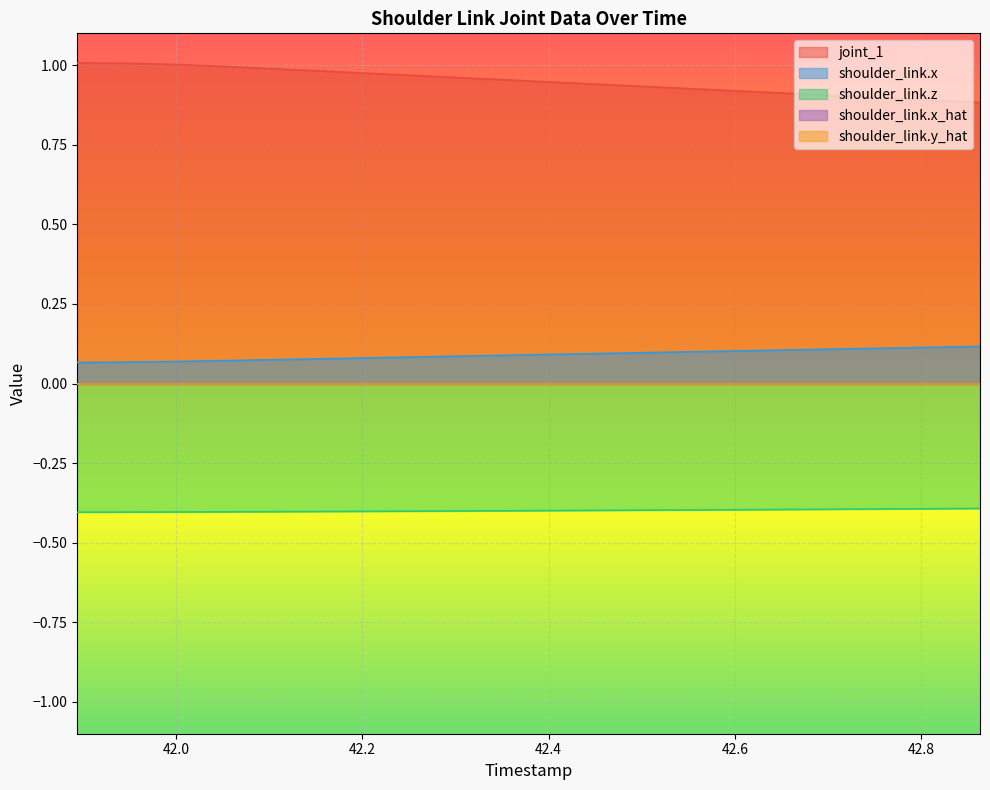

Reading right to left, extract all data points from this chart.

joint_1: 42.863=0.9	42.812=0.9	42.761=0.9	42.71=0.9	42.659=0.9	42.608=0.9	42.557=0.9	42.506=0.9	42.455=0.9	42.404=0.9	42.353=1.0	42.302=1.0	42.251=1.0	42.2=1.0	42.149=1.0	42.098=1.0	42.047=1.0	41.996=1.0	41.945=1.0	41.894=1.0
shoulder_link.x: 42.863=0.1	42.812=0.1	42.761=0.1	42.71=0.1	42.659=0.1	42.608=0.1	42.557=0.1	42.506=0.1	42.455=0.1	42.404=0.1	42.353=0.1	42.302=0.1	42.251=0.1	42.2=0.1	42.149=0.1	42.098=0.1	42.047=0.1	41.996=0.1	41.945=0.1	41.894=0.1
shoulder_link.z: 42.863=-0.4	42.812=-0.4	42.761=-0.4	42.71=-0.4	42.659=-0.4	42.608=-0.4	42.557=-0.4	42.506=-0.4	42.455=-0.4	42.404=-0.4	42.353=-0.4	42.302=-0.4	42.251=-0.4	42.2=-0.4	42.149=-0.4	42.098=-0.4	42.047=-0.4	41.996=-0.4	41.945=-0.4	41.894=-0.4